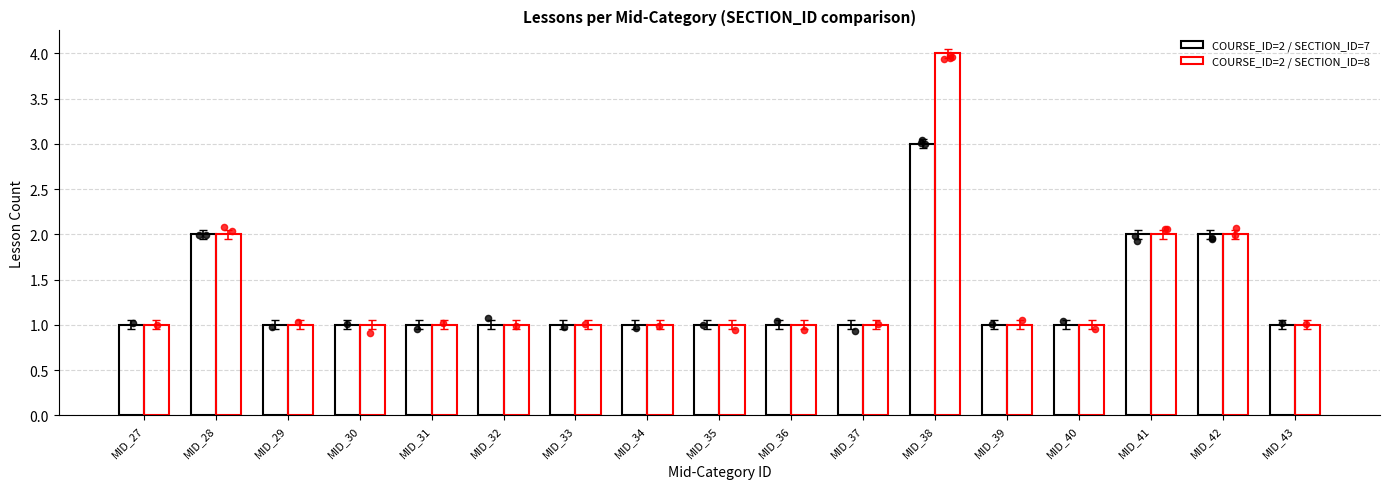

At which category is the sum across all series the highest?

MID_38